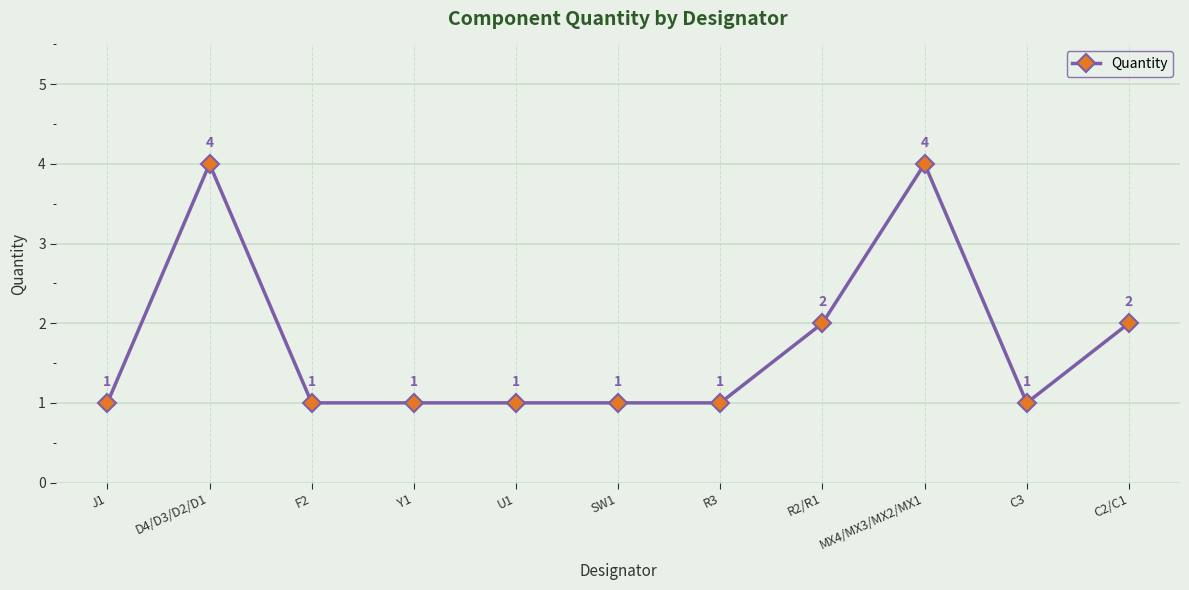

The value at F2 is 1. True or false?

True